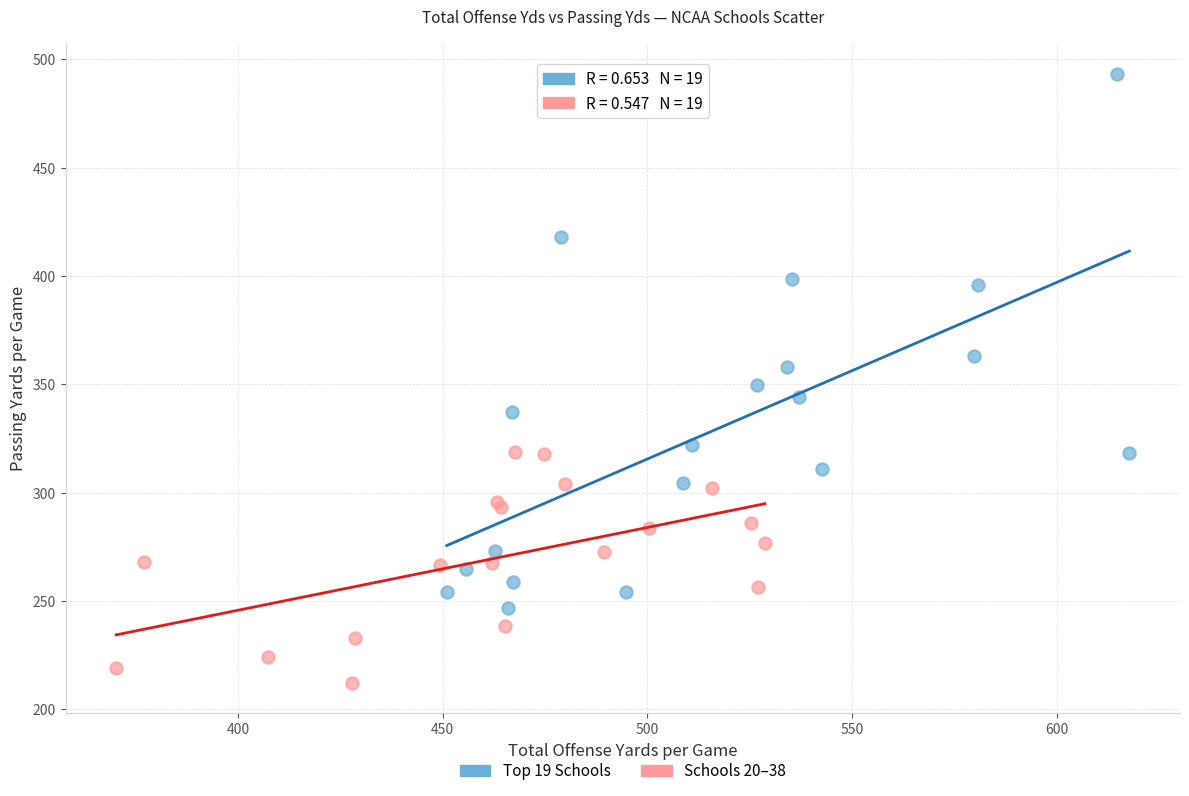

Which series contains the lowest Y value?

Schools 20–38